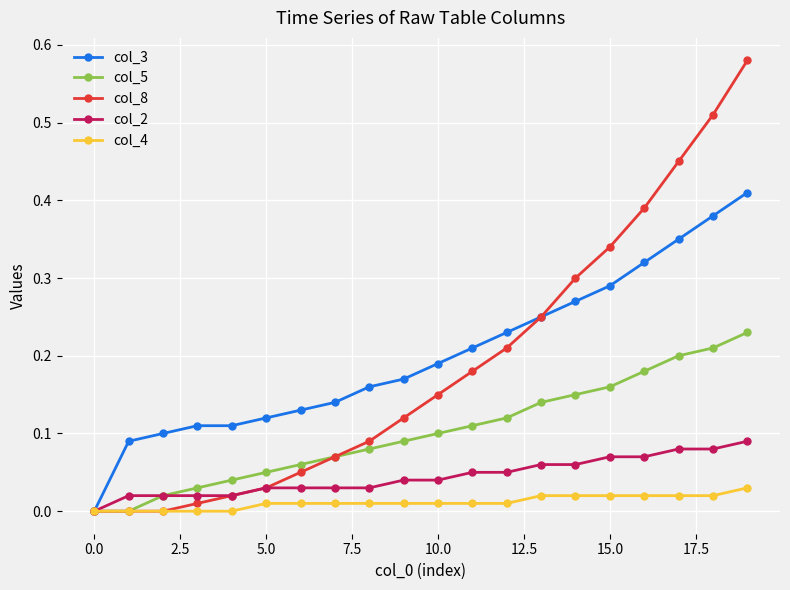

Which series has the widest spread of values?

col_8